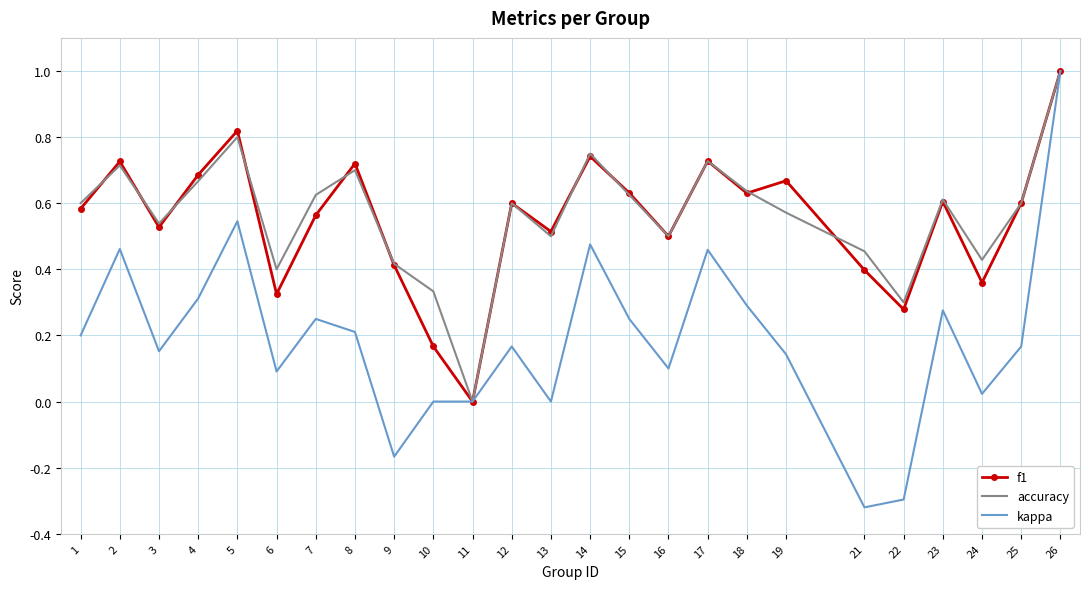

Where is the first local maximum for f1?

2